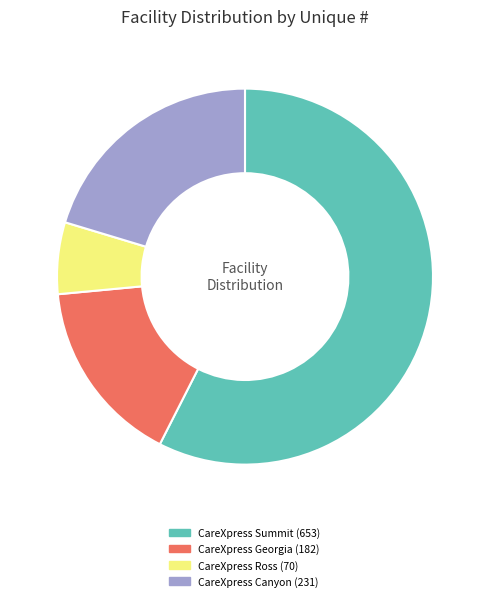

Is there any slice that represents more than half of the pie?

Yes